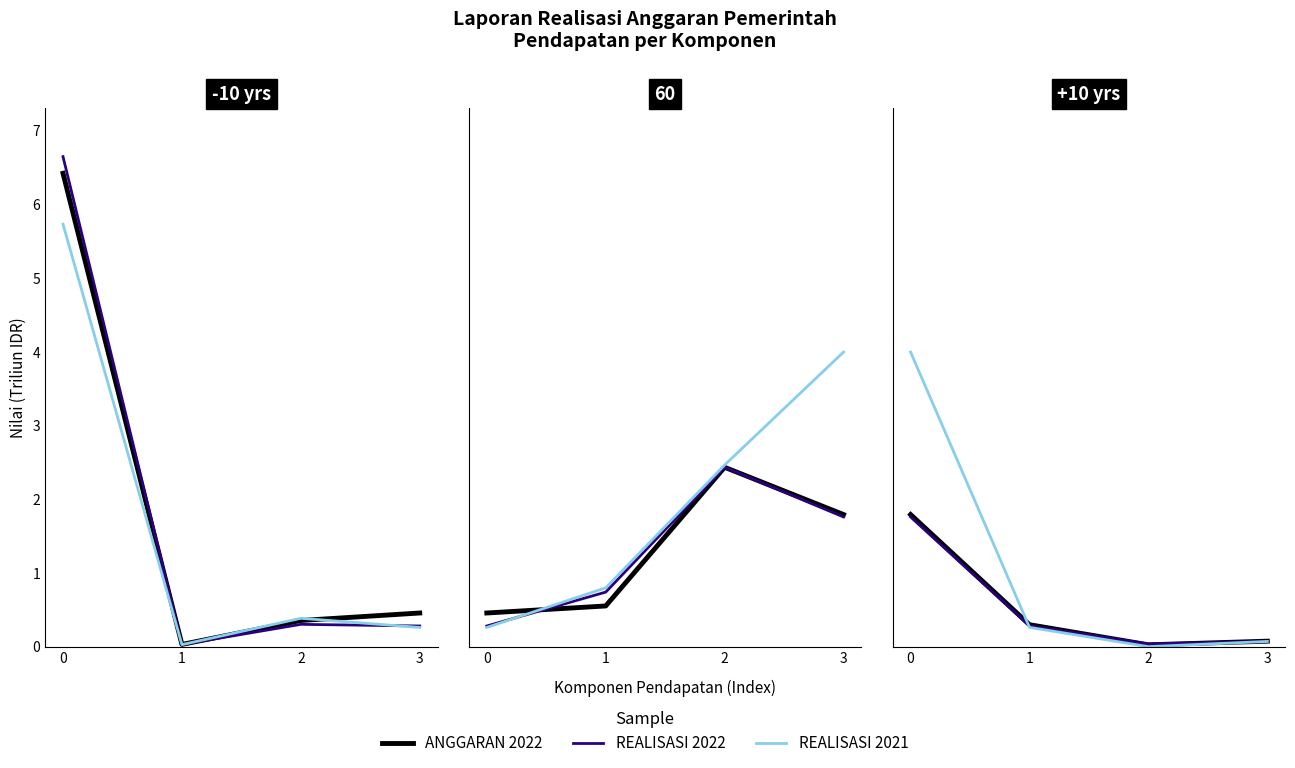

True or false: ANGGARAN 2022 has more than 0 interior local peaks.

False